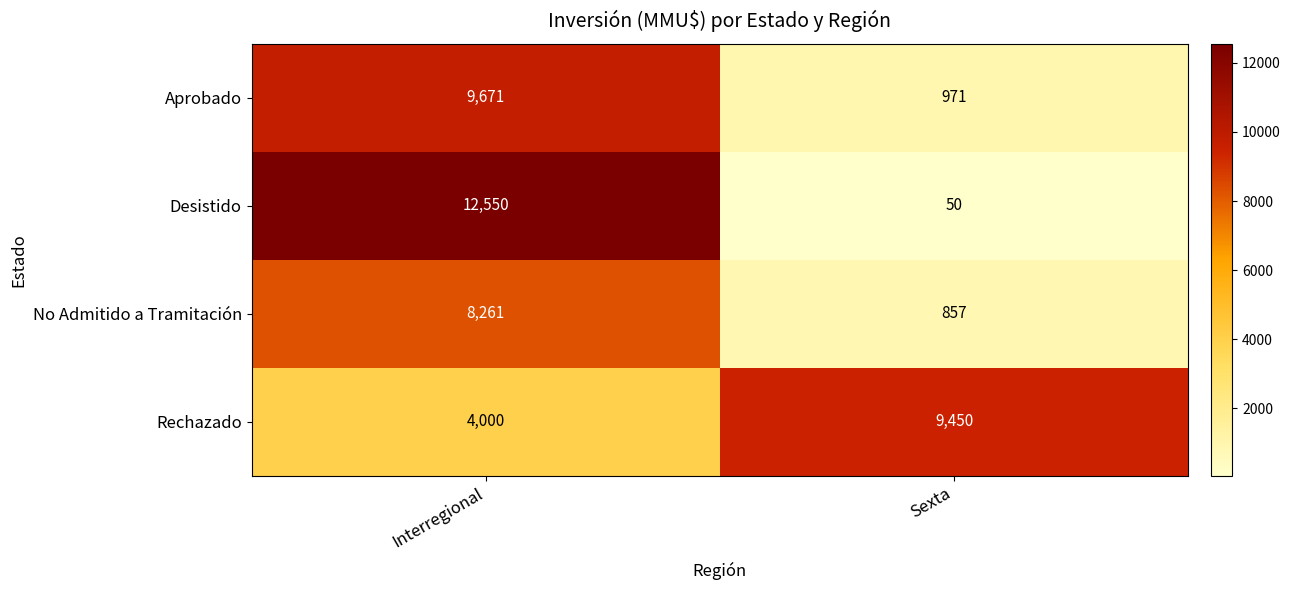

At Interregional, list the series in order from smallest to largest.

Rechazado, No Admitido a Tramitación, Aprobado, Desistido